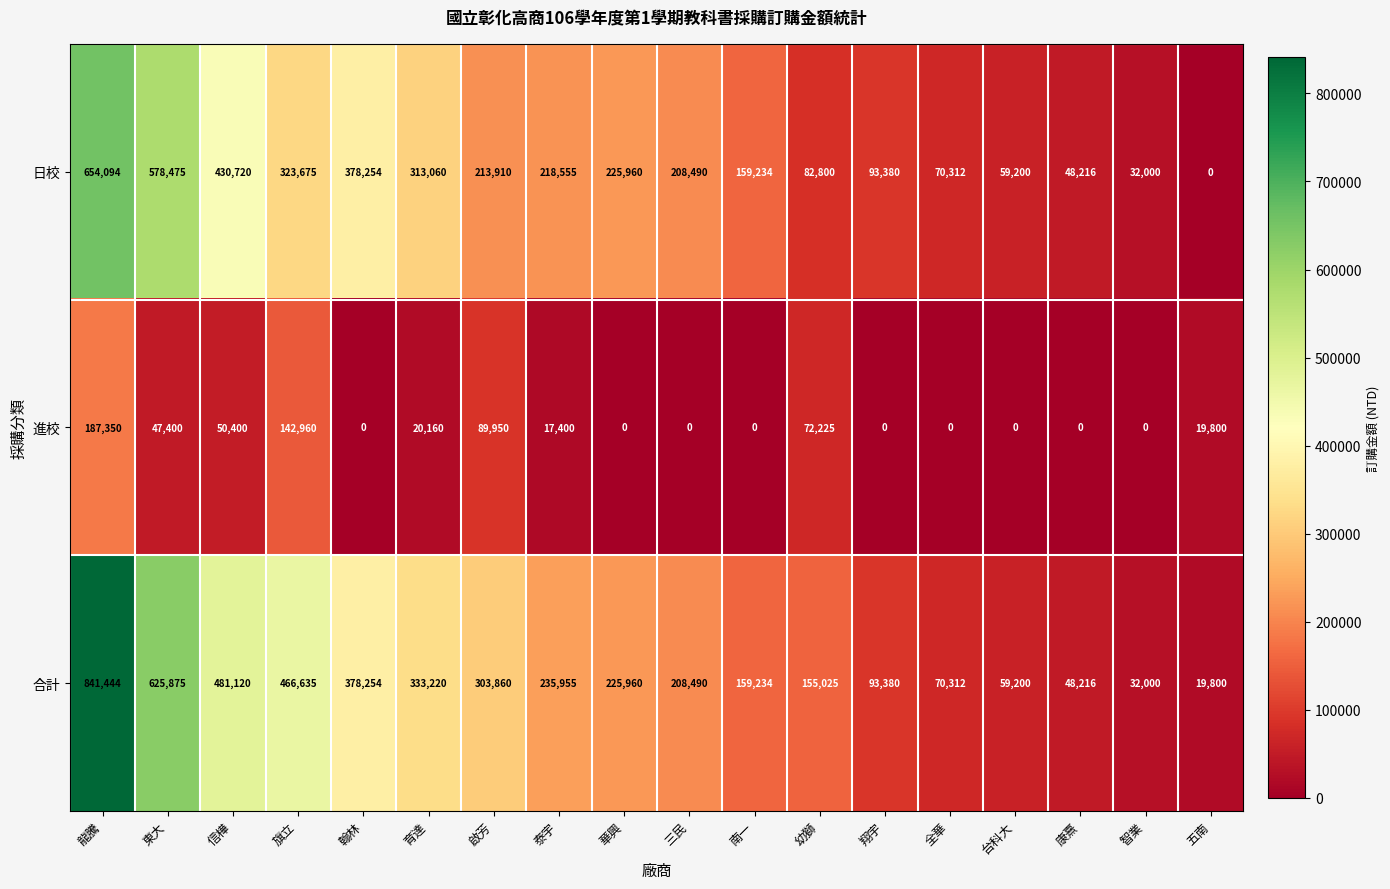

Count the number of data series in this chart.

3